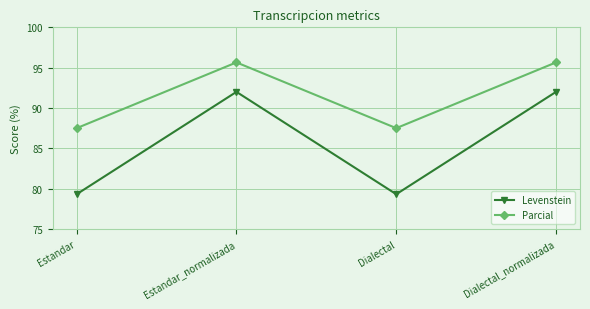

In Levenstein, how many points are lower than both neighbors (excluding endpoints)?

1